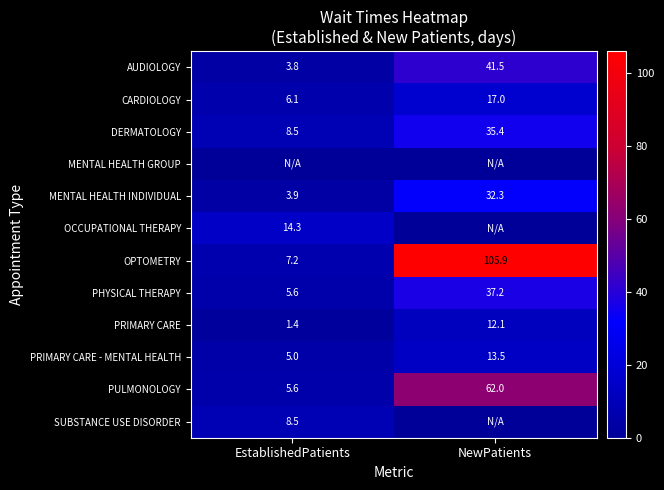

What is the sum of all PRIMARY CARE values?

13.5